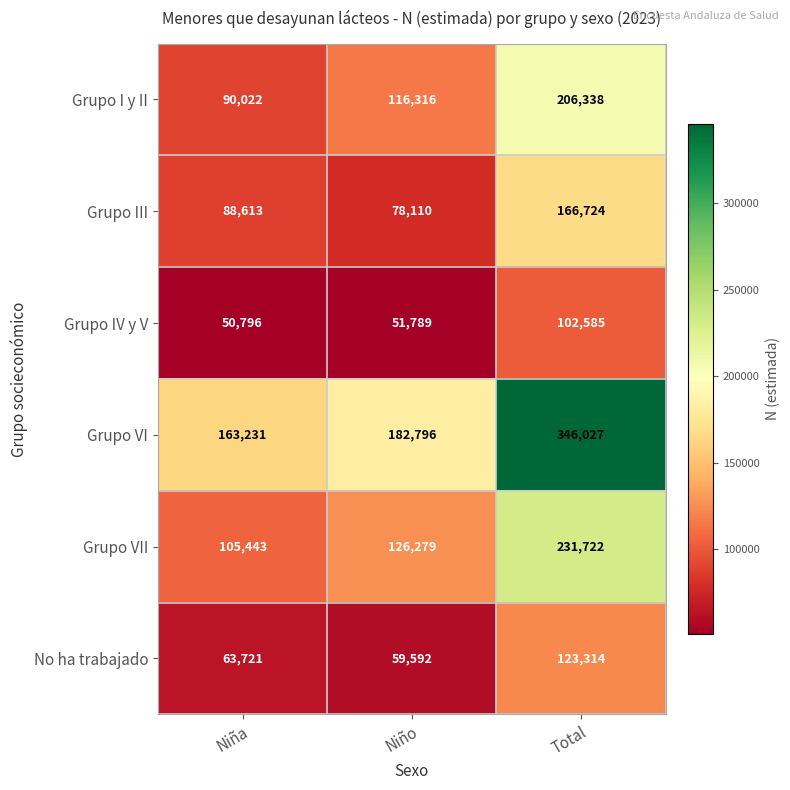

What is the smallest value displayed?

50796